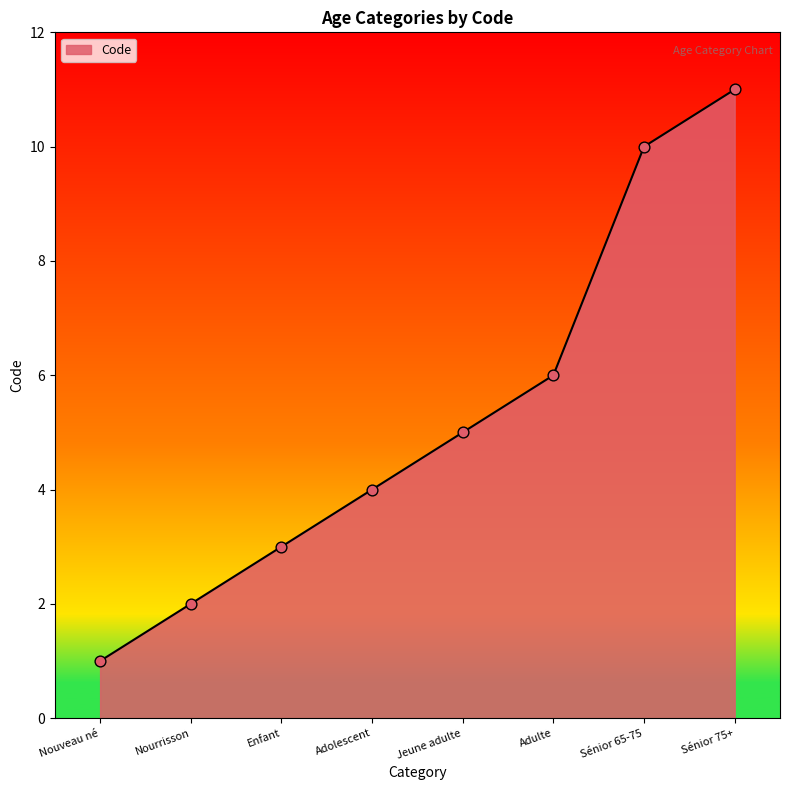

What is the change in value from Nouveau né to Sénior 65-75?

+9